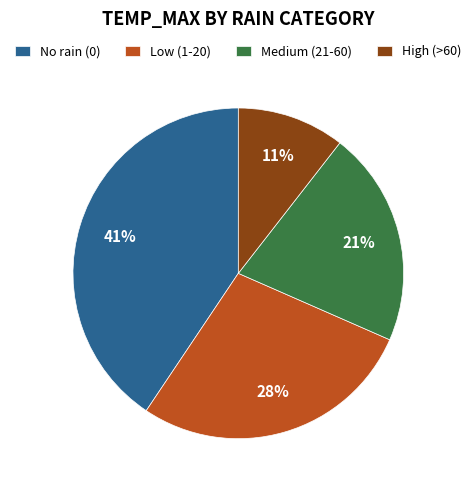

How many slices are in this pie chart?

4